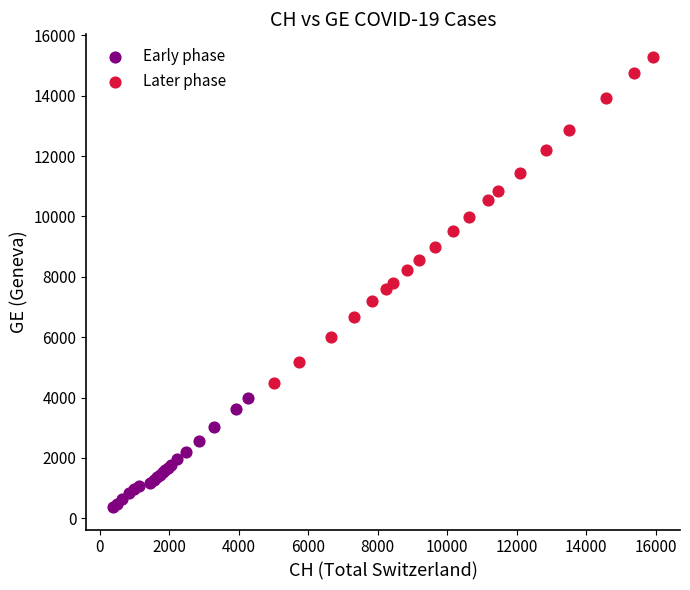

Which series has the largest Y range (max minus min)?

Later phase